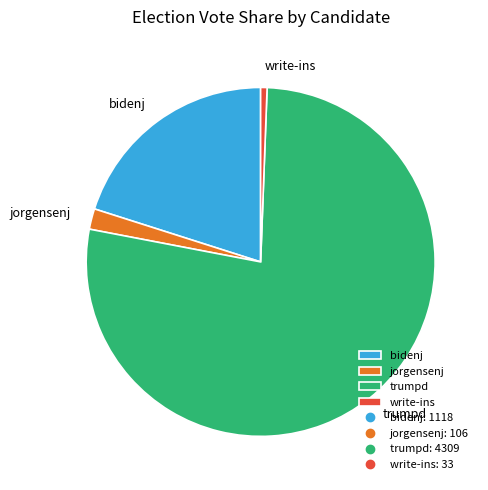

Which category has the smallest portion of the pie?

write-ins